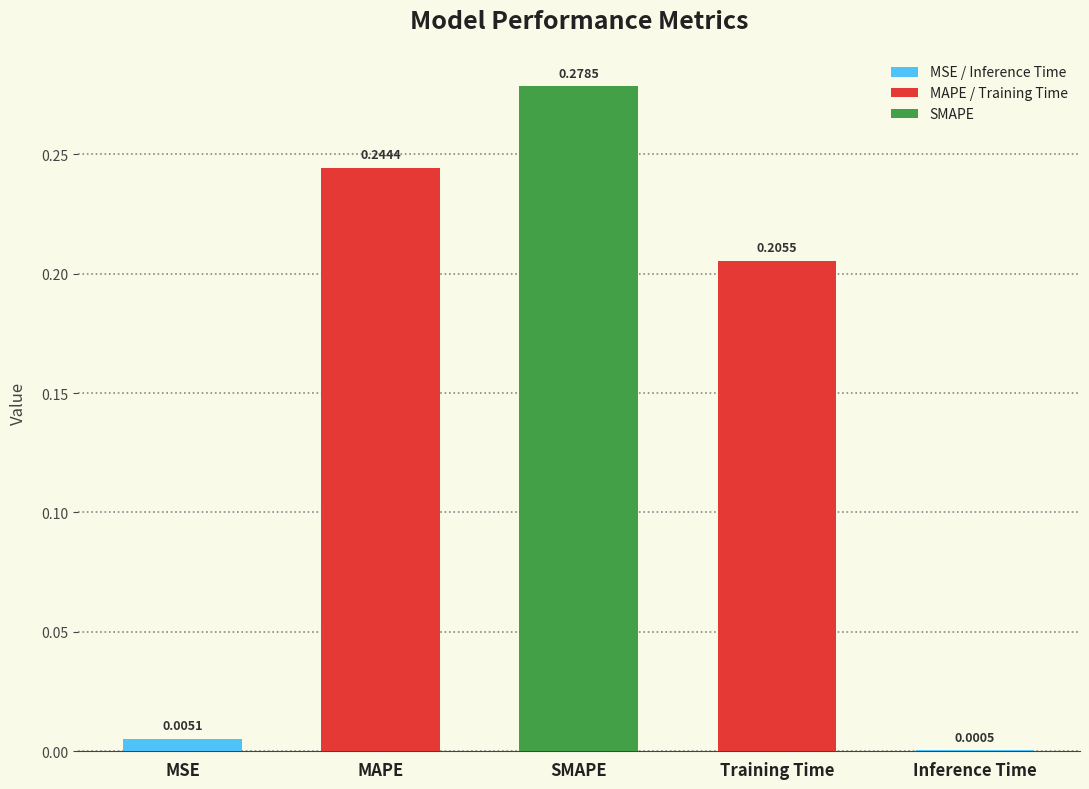

Are the bars horizontal?

No